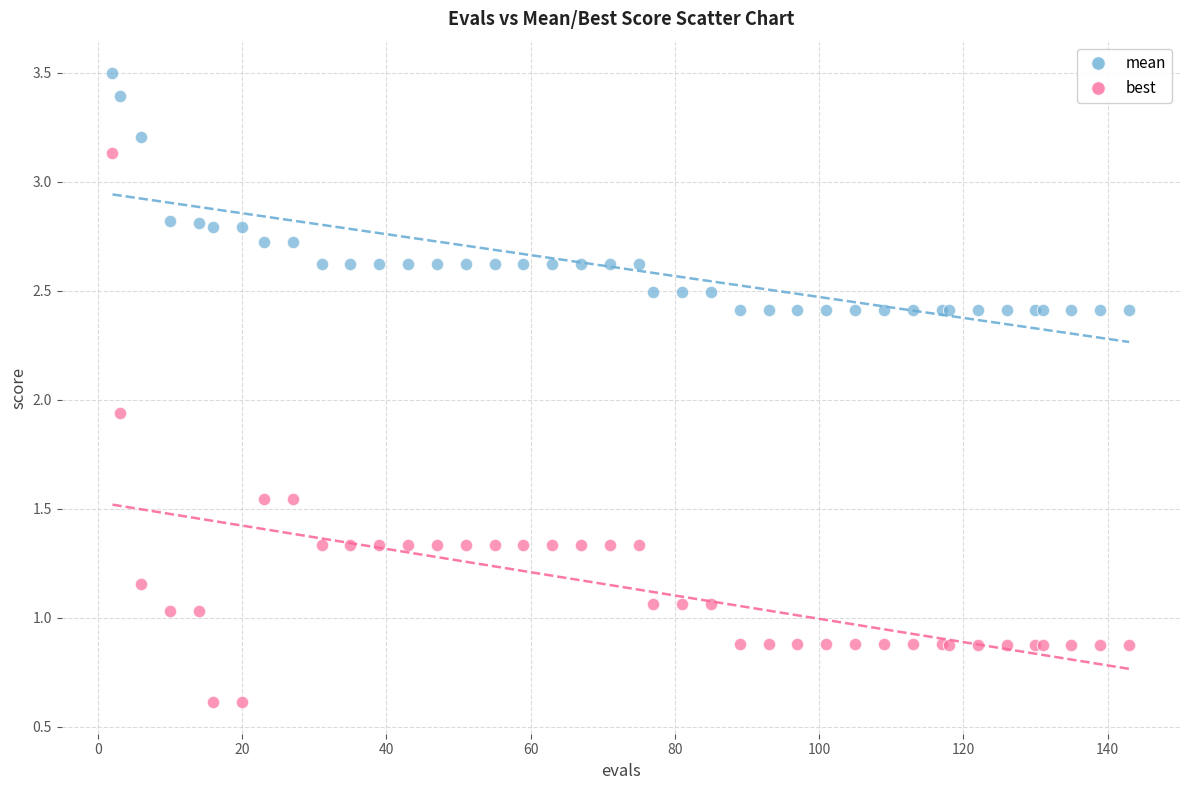

What are all the series names shown in the legend?

mean, best